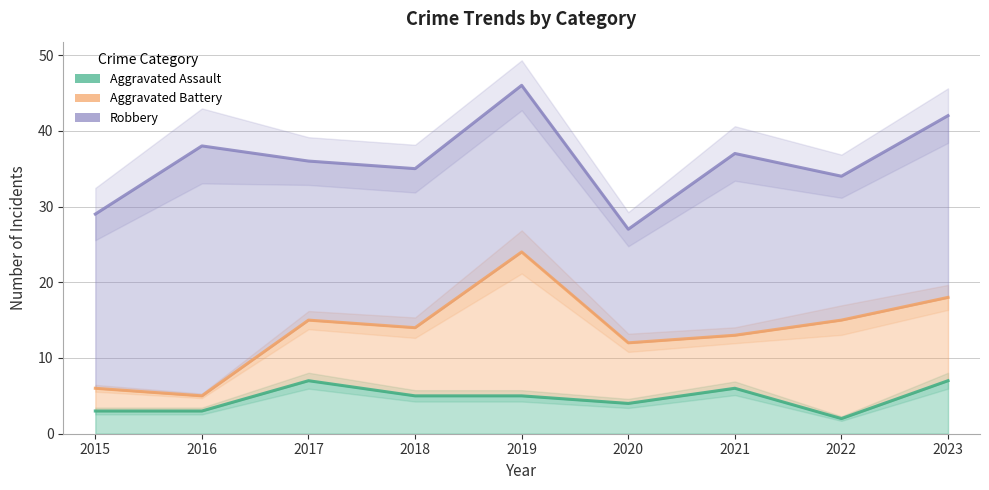

Which series has the largest total across all categories?

Robbery